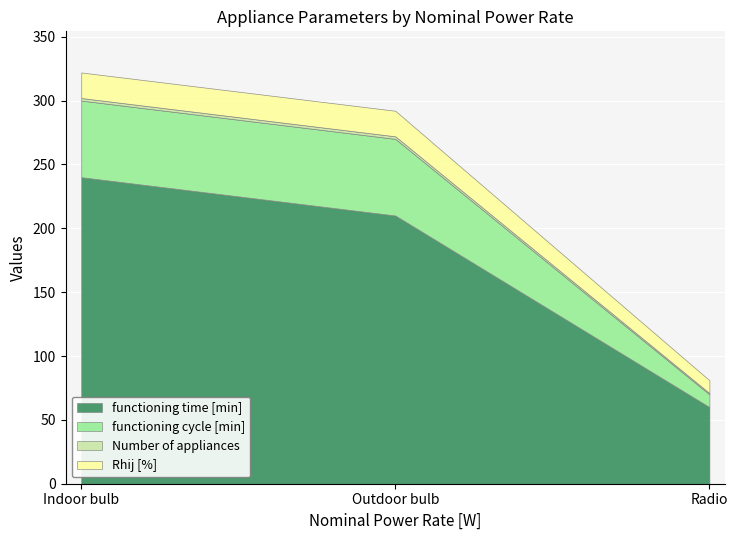

What is the sum of the Rhij [%] values at Radio and Indoor bulb?

30